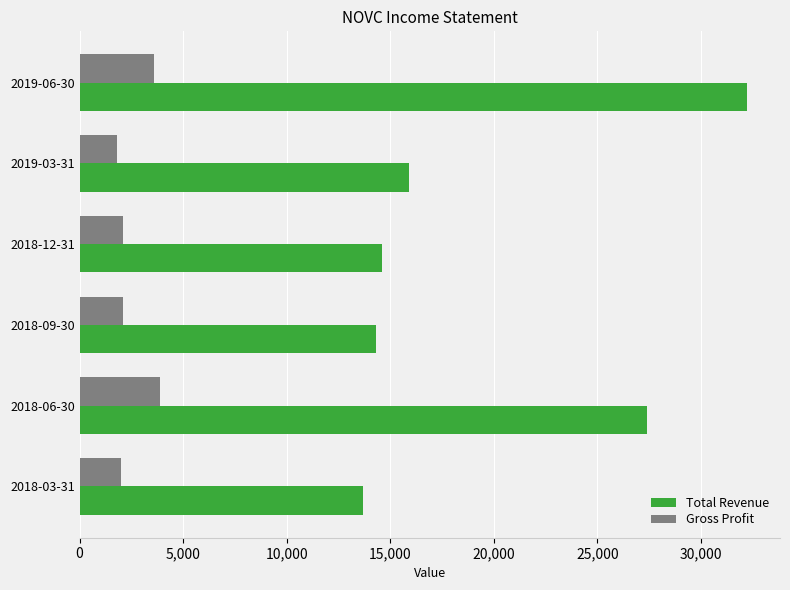

At which category is the sum across all series the highest?

2019-06-30